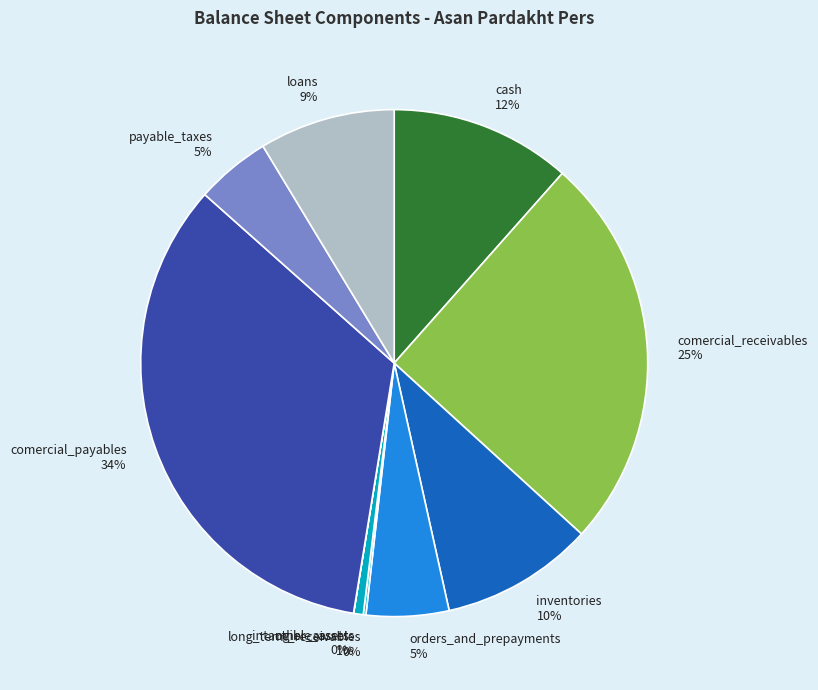

Do payable_taxes and cash together represent more than half of the pie?

No